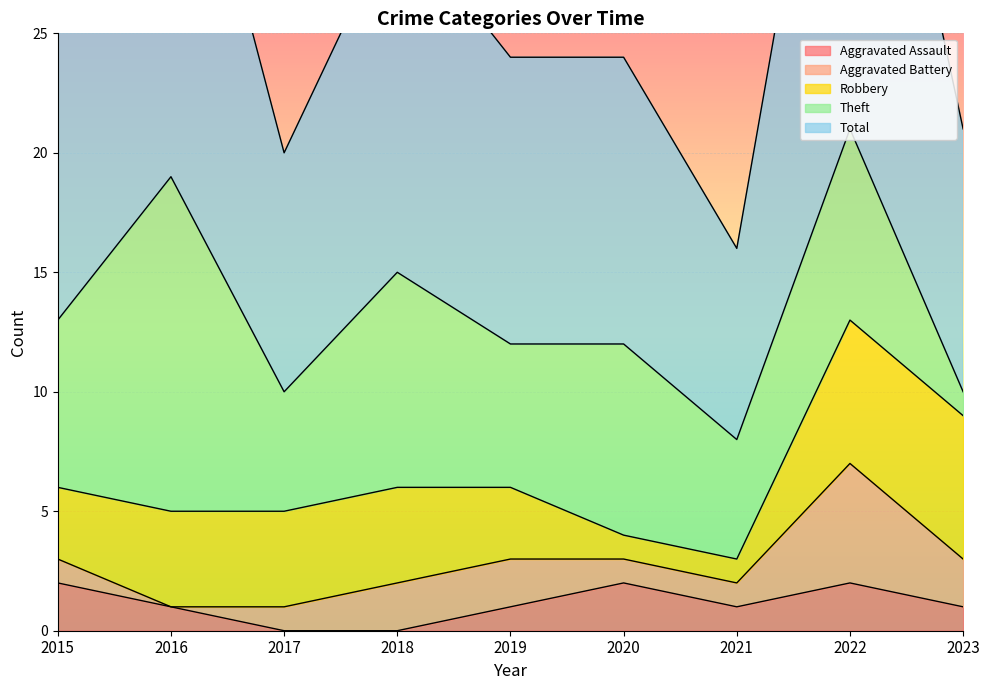

What is the difference between the Total values at 2018 and 2016?

4